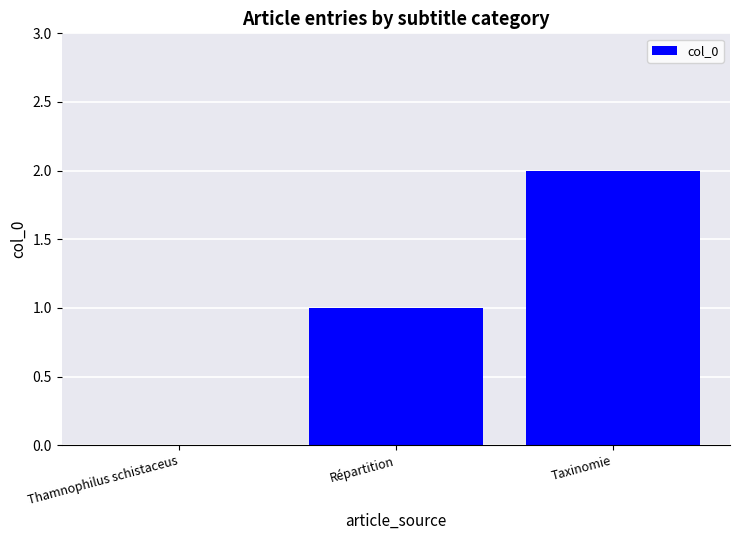

Which label corresponds to the largest value in the chart?

Taxinomie